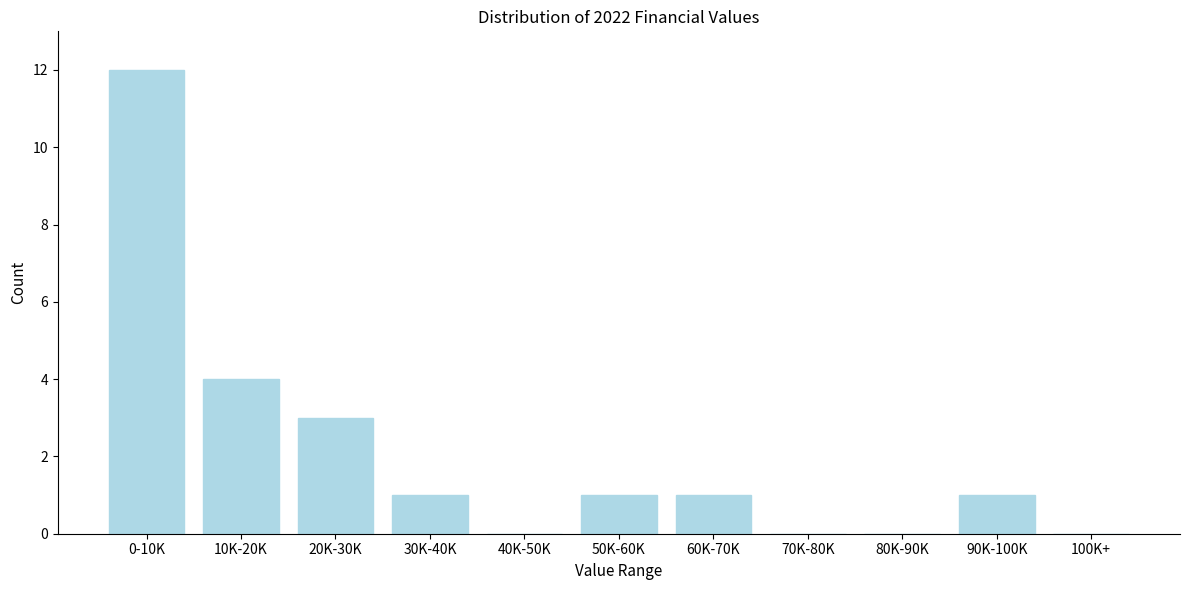

Reading left to right, what are all the values shown in this chart?

0-10K=12	10K-20K=4	20K-30K=3	30K-40K=1	40K-50K=0	50K-60K=1	60K-70K=1	70K-80K=0	80K-90K=0	90K-100K=1	100K+=0